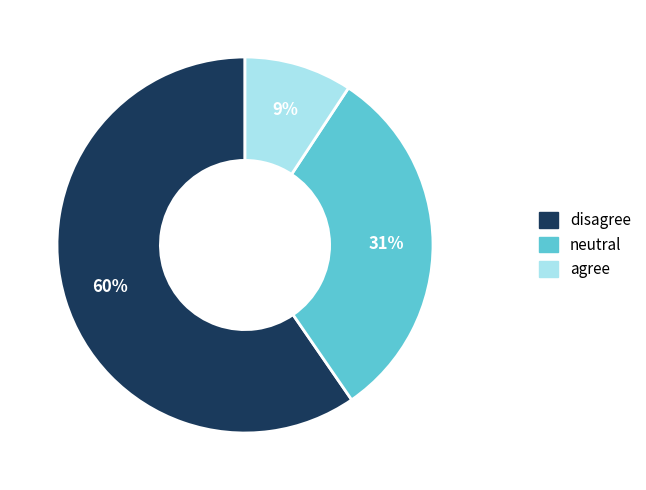

To the nearest percent, what is the difference between the neutral and agree slice percentages?

22%